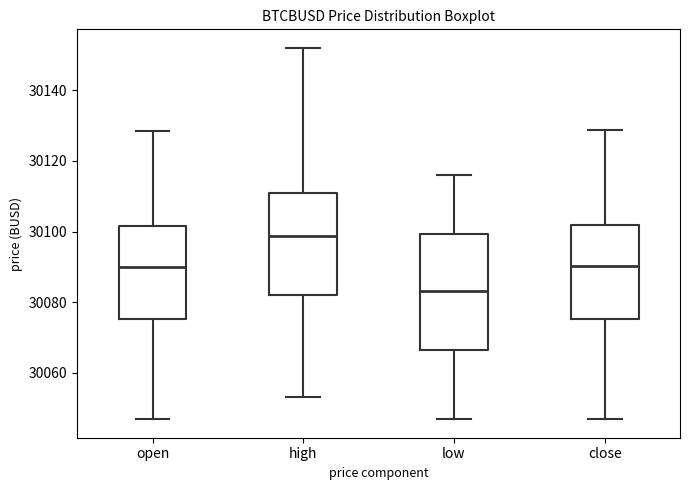

Which box has the highest median line?

high